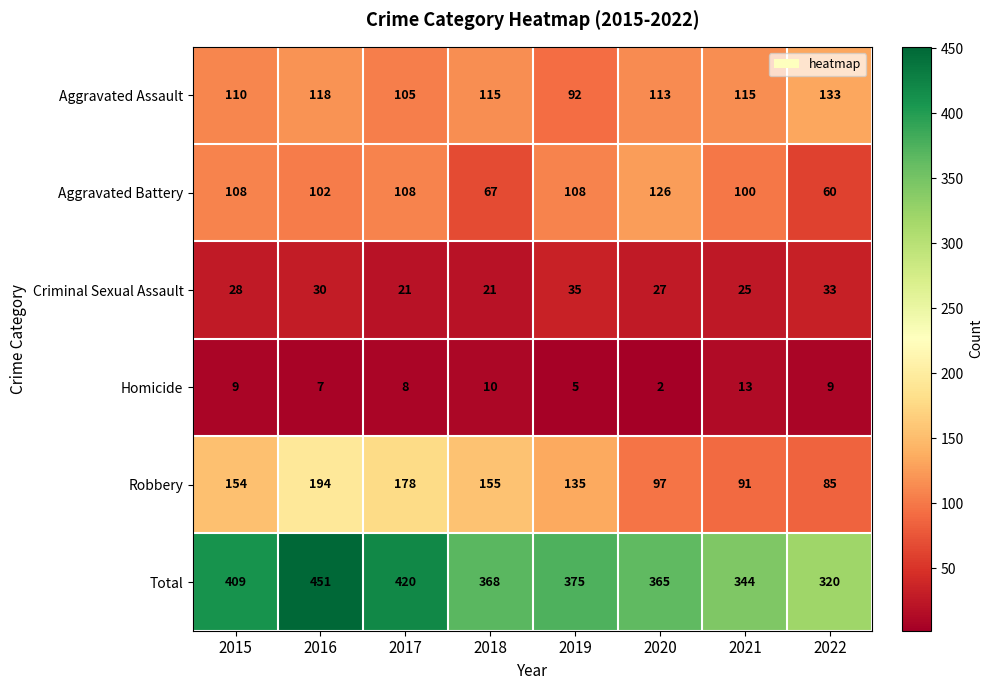

Where is Criminal Sexual Assault nearest to the value 28?

2015